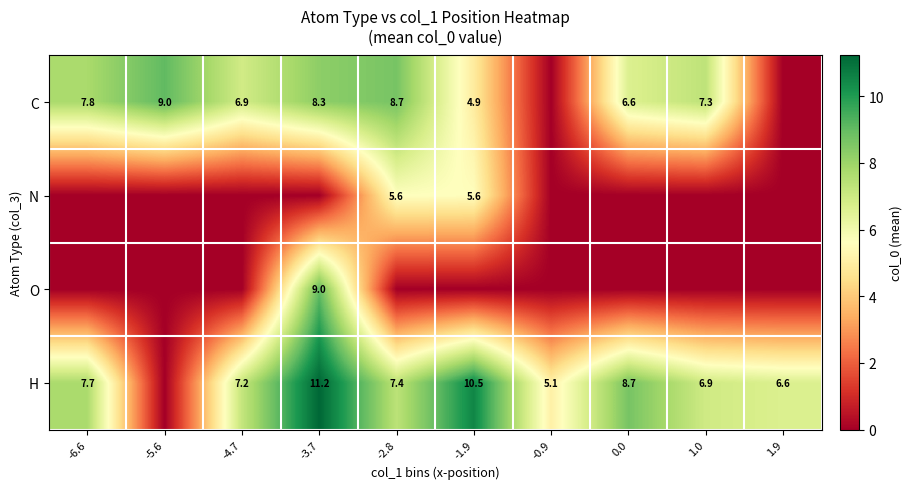

At which category is the sum across all series the highest?

-3.7